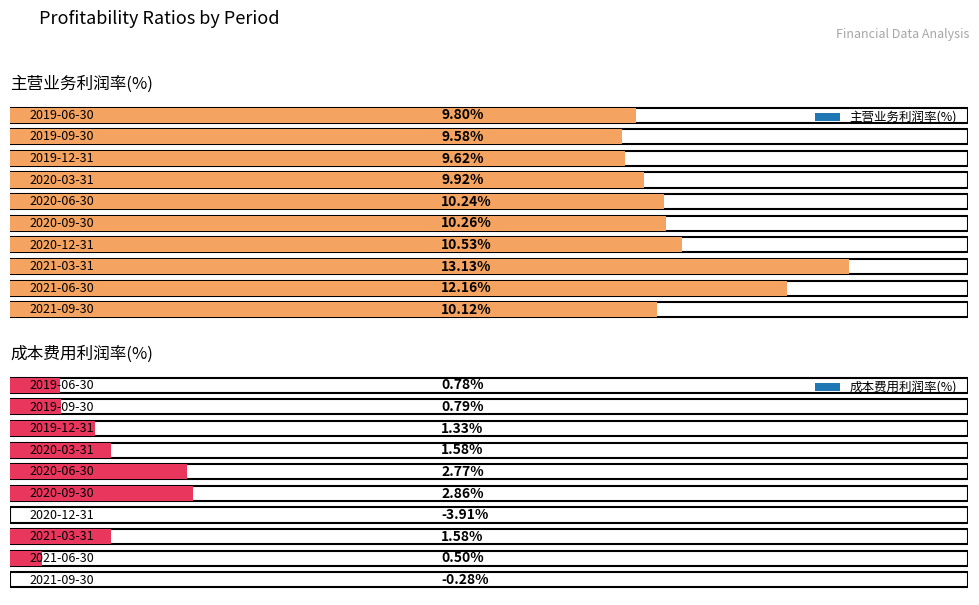

At which label does 成本费用利润率(%) reach its minimum?

2020-12-31